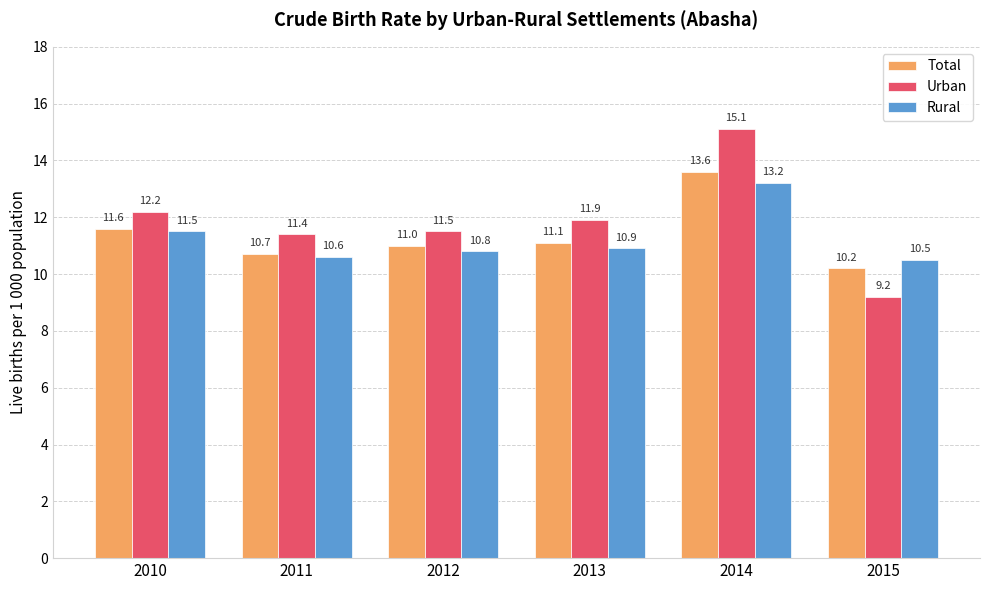

What is the sum of all Urban values?

71.3